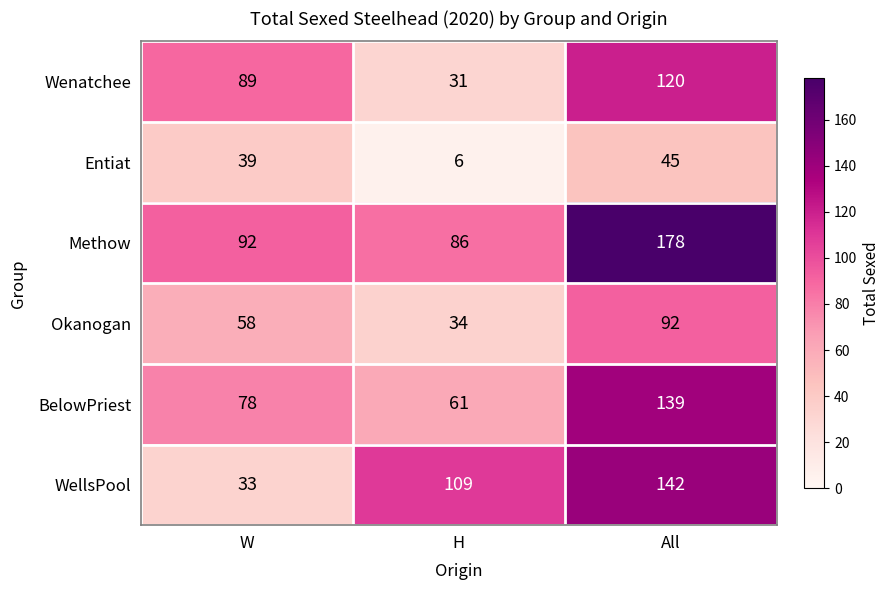

Reading left to right, what are all the values shown in this chart?

Wenatchee: W=89	H=31	All=120
Entiat: W=39	H=6	All=45
Methow: W=92	H=86	All=178
Okanogan: W=58	H=34	All=92
BelowPriest: W=78	H=61	All=139
WellsPool: W=33	H=109	All=142